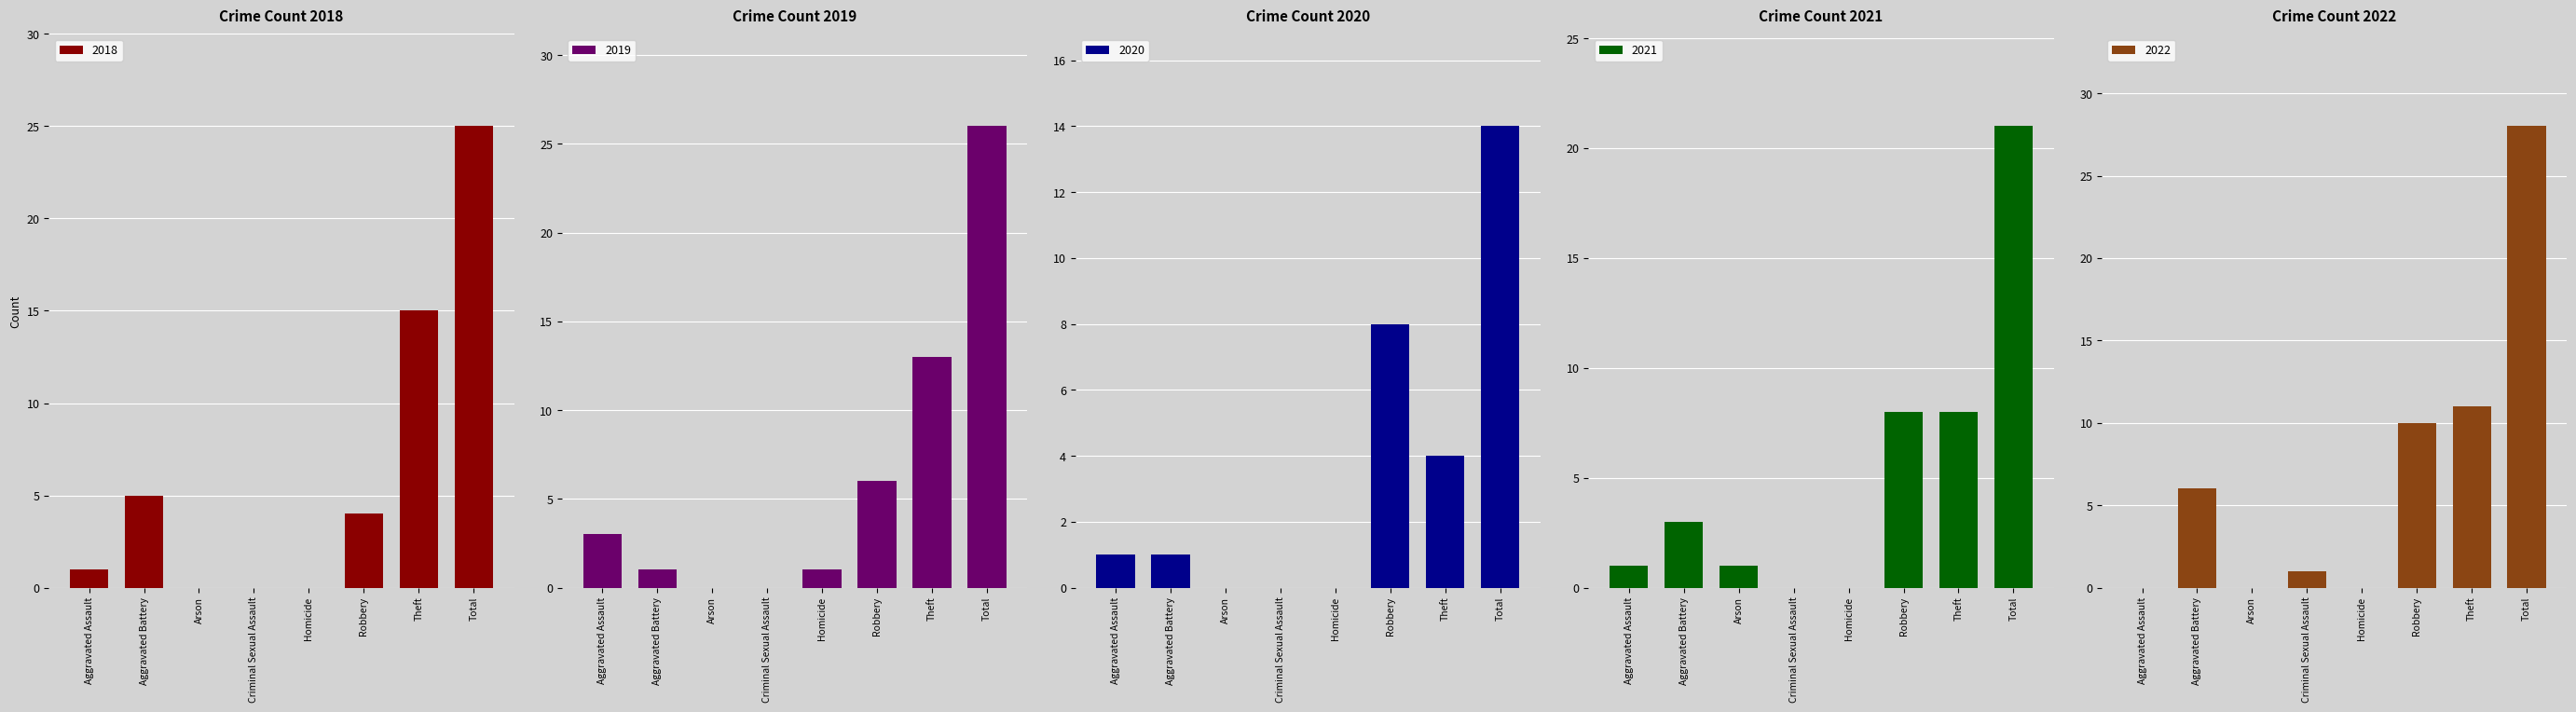

What is the difference between the 2021 values at Aggravated Battery and Arson?

2